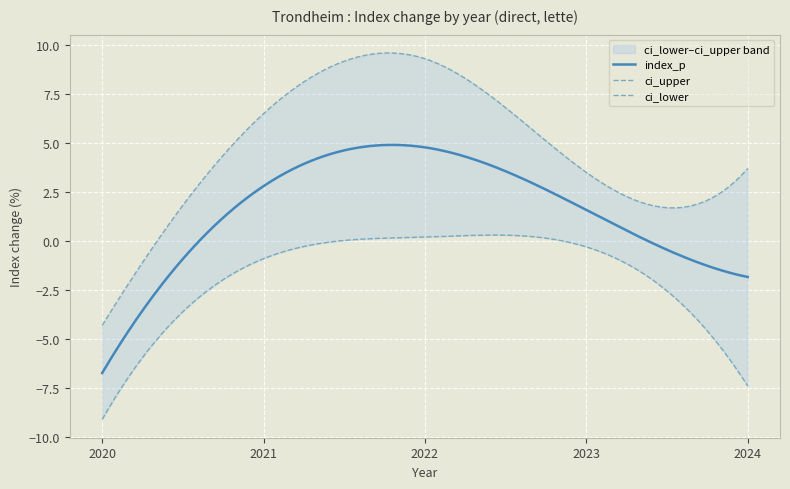

Reading left to right, list all the values displayed in this chart.

index_p: -6.7	2.8	4.8	1.6	-1.8
ci_upper: -4.3	6.5	9.3	3.5	3.7
ci_lower: -9.1	-0.9	0.2	-0.3	-7.4